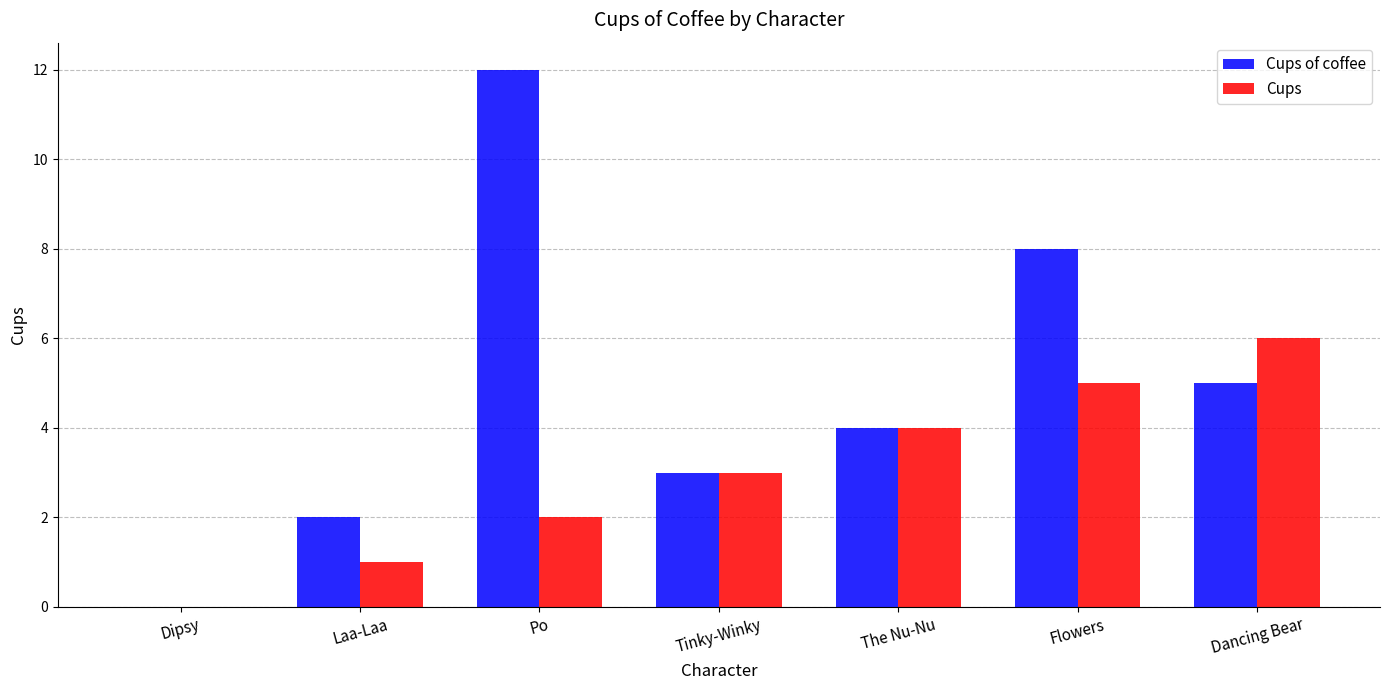

How many groups of bars are there?

7